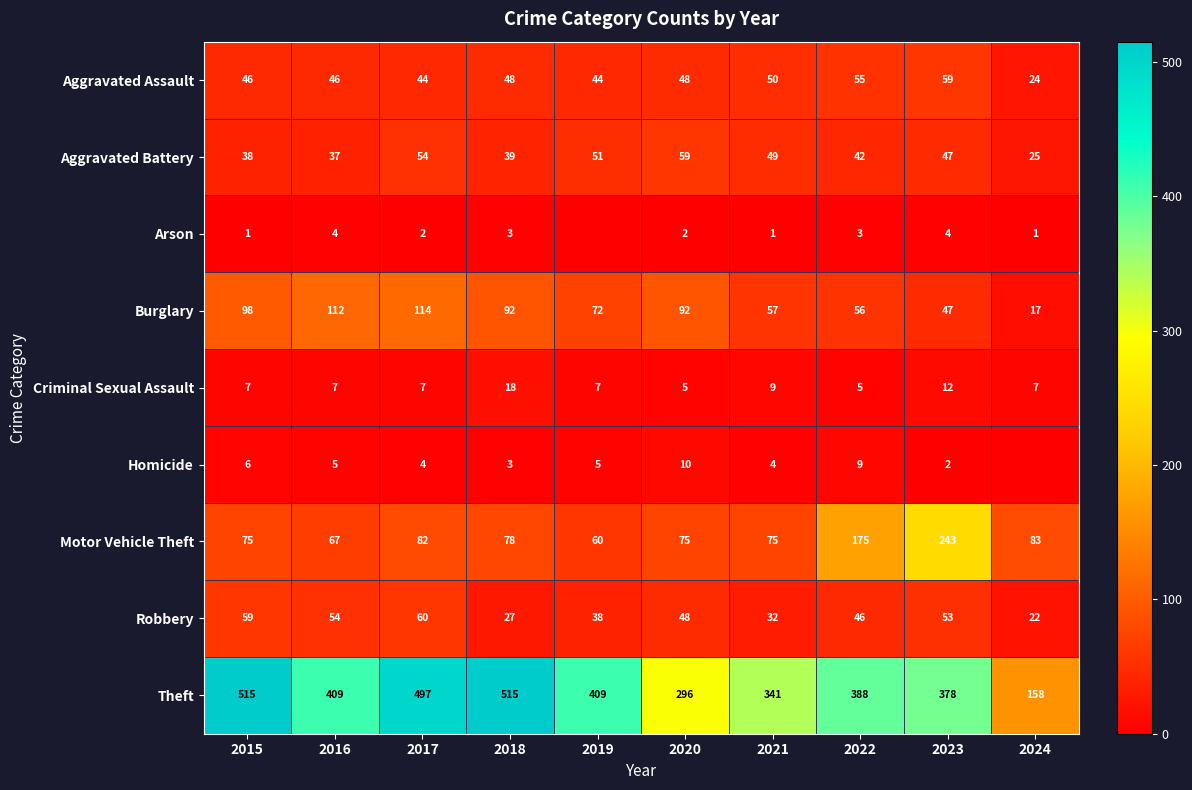

What is the sum of all Aggravated Battery values?

441